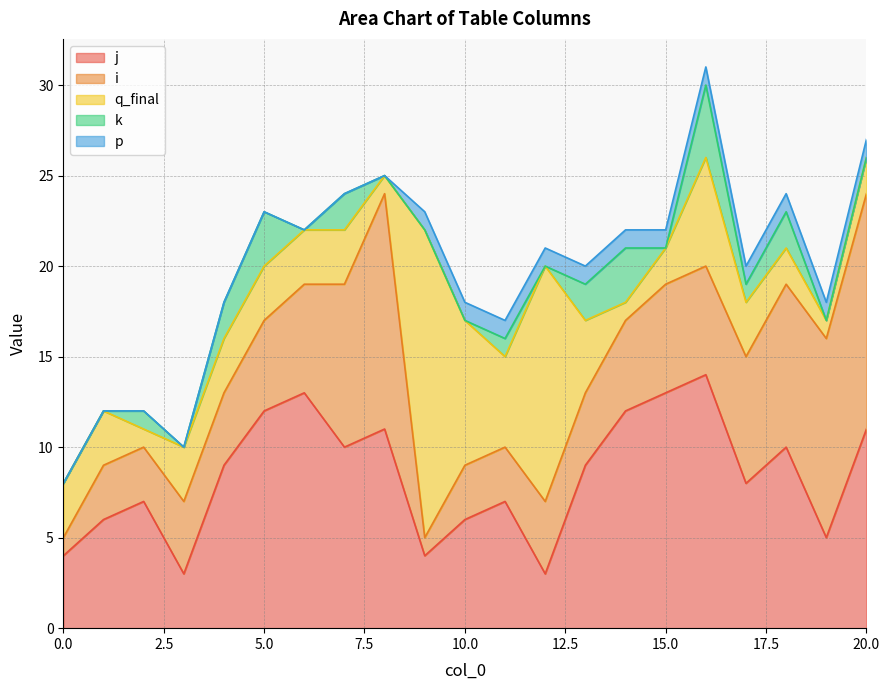

True or false: i has more than 1 points higher than both neighbors.

False